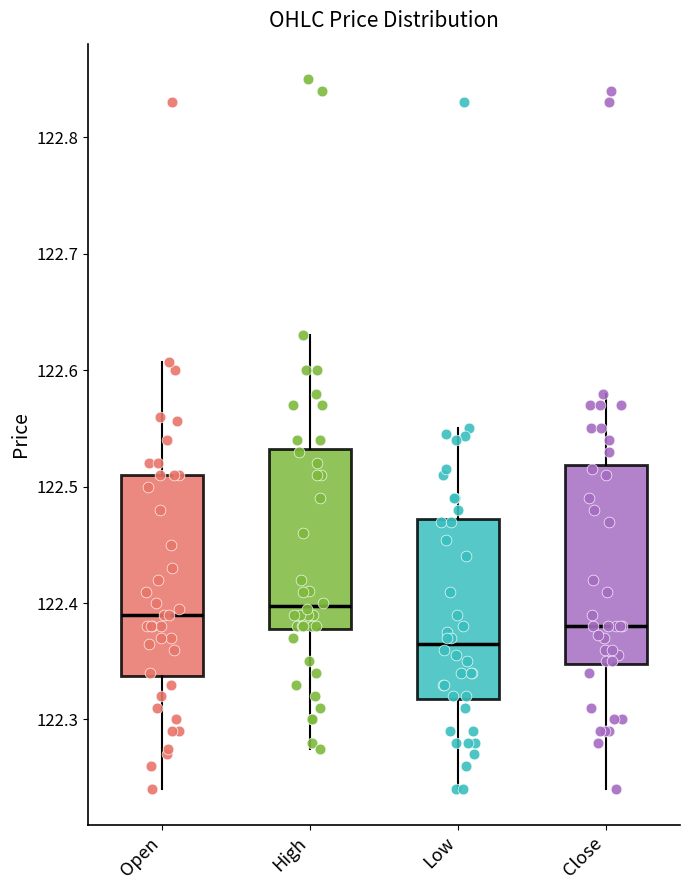

Where does the upper whisker of the box for High end on the y-axis? The values are not printed on the chart, so give them approximately, as read against the axis.

122.63